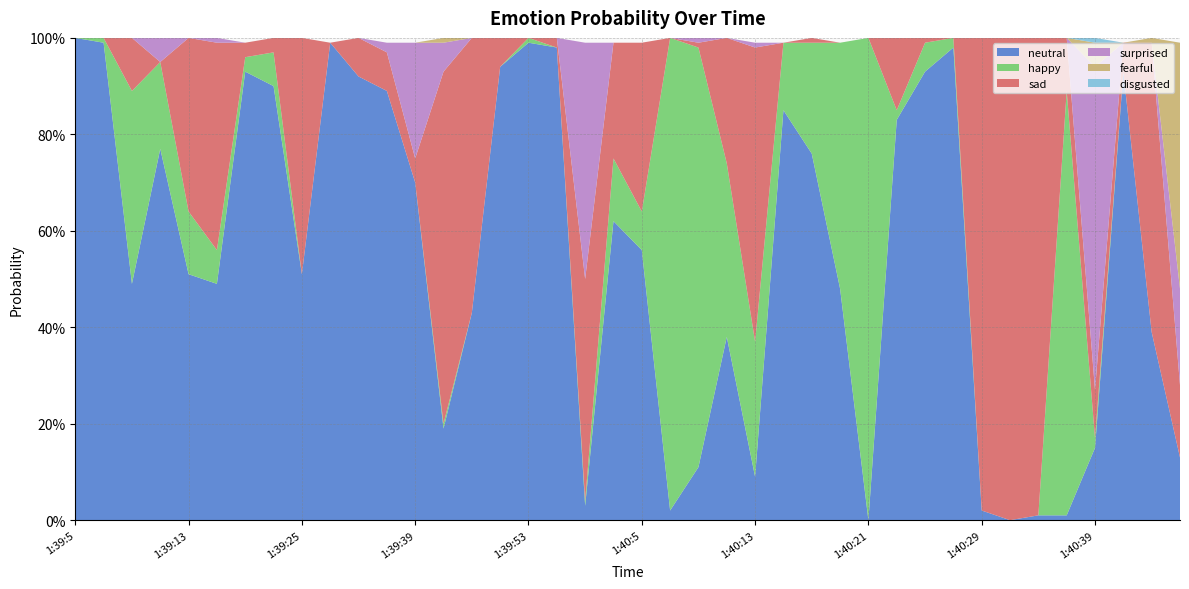

Reading left to right, list all the values displayed in this chart.

neutral: 1:39:5=1.0	1:39:7=1.0	1:39:9=0.5	1:39:11=0.8	1:39:13=0.5	1:39:15=0.5	1:39:17=0.9	1:39:19=0.9	1:39:25=0.5	1:39:33=1.0	1:39:35=0.9	1:39:37=0.9	1:39:39=0.7	1:39:43=0.2	1:39:49=0.4	1:39:51=0.9	1:39:53=1.0	1:39:55=1.0	1:39:59=0.0	1:40:3=0.6	1:40:5=0.6	1:40:7=0.0	1:40:9=0.1	1:40:11=0.4	1:40:13=0.1	1:40:15=0.8	1:40:17=0.8	1:40:19=0.5	1:40:21=0.0	1:40:23=0.8	1:40:25=0.9	1:40:27=1.0	1:40:29=0.0	1:40:31=0.0	1:40:33=0.0	1:40:35=0.0	1:40:39=0.1	1:40:41=0.9	1:40:43=0.4	1:40:45=0.1
happy: 1:39:5=0.0	1:39:7=0.0	1:39:9=0.4	1:39:11=0.2	1:39:13=0.1	1:39:15=0.1	1:39:17=0.0	1:39:19=0.1	1:39:25=0.0	1:39:33=0.0	1:39:35=0.0	1:39:37=0.0	1:39:39=0.0	1:39:43=0.0	1:39:49=0.0	1:39:51=0.0	1:39:53=0.0	1:39:55=0.0	1:39:59=0.0	1:40:3=0.1	1:40:5=0.1	1:40:7=1.0	1:40:9=0.9	1:40:11=0.4	1:40:13=0.3	1:40:15=0.1	1:40:17=0.2	1:40:19=0.5	1:40:21=1.0	1:40:23=0.0	1:40:25=0.1	1:40:27=0.0	1:40:29=0.0	1:40:31=0.0	1:40:33=0.0	1:40:35=0.9	1:40:39=0.0	1:40:41=0.0	1:40:43=0.0	1:40:45=0.0
sad: 1:39:5=0.0	1:39:7=0.0	1:39:9=0.1	1:39:11=0.0	1:39:13=0.4	1:39:15=0.4	1:39:17=0.0	1:39:19=0.0	1:39:25=0.5	1:39:33=0.0	1:39:35=0.1	1:39:37=0.1	1:39:39=0.1	1:39:43=0.7	1:39:49=0.6	1:39:51=0.1	1:39:53=0.0	1:39:55=0.0	1:39:59=0.5	1:40:3=0.2	1:40:5=0.3	1:40:7=0.0	1:40:9=0.0	1:40:11=0.3	1:40:13=0.6	1:40:15=0.0	1:40:17=0.0	1:40:19=0.0	1:40:21=0.0	1:40:23=0.1	1:40:25=0.0	1:40:27=0.0	1:40:29=1.0	1:40:31=1.0	1:40:33=1.0	1:40:35=0.1	1:40:39=0.1	1:40:41=0.1	1:40:43=0.6	1:40:45=0.1
surprised: 1:39:5=0.0	1:39:7=0.0	1:39:9=0.0	1:39:11=0.1	1:39:13=0.0	1:39:15=0.0	1:39:17=0.0	1:39:19=0.0	1:39:25=0.0	1:39:33=0.0	1:39:35=0.0	1:39:37=0.0	1:39:39=0.2	1:39:43=0.1	1:39:49=0.0	1:39:51=0.0	1:39:53=0.0	1:39:55=0.0	1:39:59=0.5	1:40:3=0.0	1:40:5=0.0	1:40:7=0.0	1:40:9=0.0	1:40:11=0.0	1:40:13=0.0	1:40:15=0.0	1:40:17=0.0	1:40:19=0.0	1:40:21=0.0	1:40:23=0.0	1:40:25=0.0	1:40:27=0.0	1:40:29=0.0	1:40:31=0.0	1:40:33=0.0	1:40:35=0.0	1:40:39=0.7	1:40:41=0.0	1:40:43=0.0	1:40:45=0.2
fearful: 1:39:5=0.0	1:39:7=0.0	1:39:9=0.0	1:39:11=0.0	1:39:13=0.0	1:39:15=0.0	1:39:17=0.0	1:39:19=0.0	1:39:25=0.0	1:39:33=0.0	1:39:35=0.0	1:39:37=0.0	1:39:39=0.0	1:39:43=0.0	1:39:49=0.0	1:39:51=0.0	1:39:53=0.0	1:39:55=0.0	1:39:59=0.0	1:40:3=0.0	1:40:5=0.0	1:40:7=0.0	1:40:9=0.0	1:40:11=0.0	1:40:13=0.0	1:40:15=0.0	1:40:17=0.0	1:40:19=0.0	1:40:21=0.0	1:40:23=0.0	1:40:25=0.0	1:40:27=0.0	1:40:29=0.0	1:40:31=0.0	1:40:33=0.0	1:40:35=0.0	1:40:39=0.1	1:40:41=0.0	1:40:43=0.0	1:40:45=0.5
disgusted: 1:39:5=0.0	1:39:7=0.0	1:39:9=0.0	1:39:11=0.0	1:39:13=0.0	1:39:15=0.0	1:39:17=0.0	1:39:19=0.0	1:39:25=0.0	1:39:33=0.0	1:39:35=0.0	1:39:37=0.0	1:39:39=0.0	1:39:43=0.0	1:39:49=0.0	1:39:51=0.0	1:39:53=0.0	1:39:55=0.0	1:39:59=0.0	1:40:3=0.0	1:40:5=0.0	1:40:7=0.0	1:40:9=0.0	1:40:11=0.0	1:40:13=0.0	1:40:15=0.0	1:40:17=0.0	1:40:19=0.0	1:40:21=0.0	1:40:23=0.0	1:40:25=0.0	1:40:27=0.0	1:40:29=0.0	1:40:31=0.0	1:40:33=0.0	1:40:35=0.0	1:40:39=0.0	1:40:41=0.0	1:40:43=0.0	1:40:45=0.0